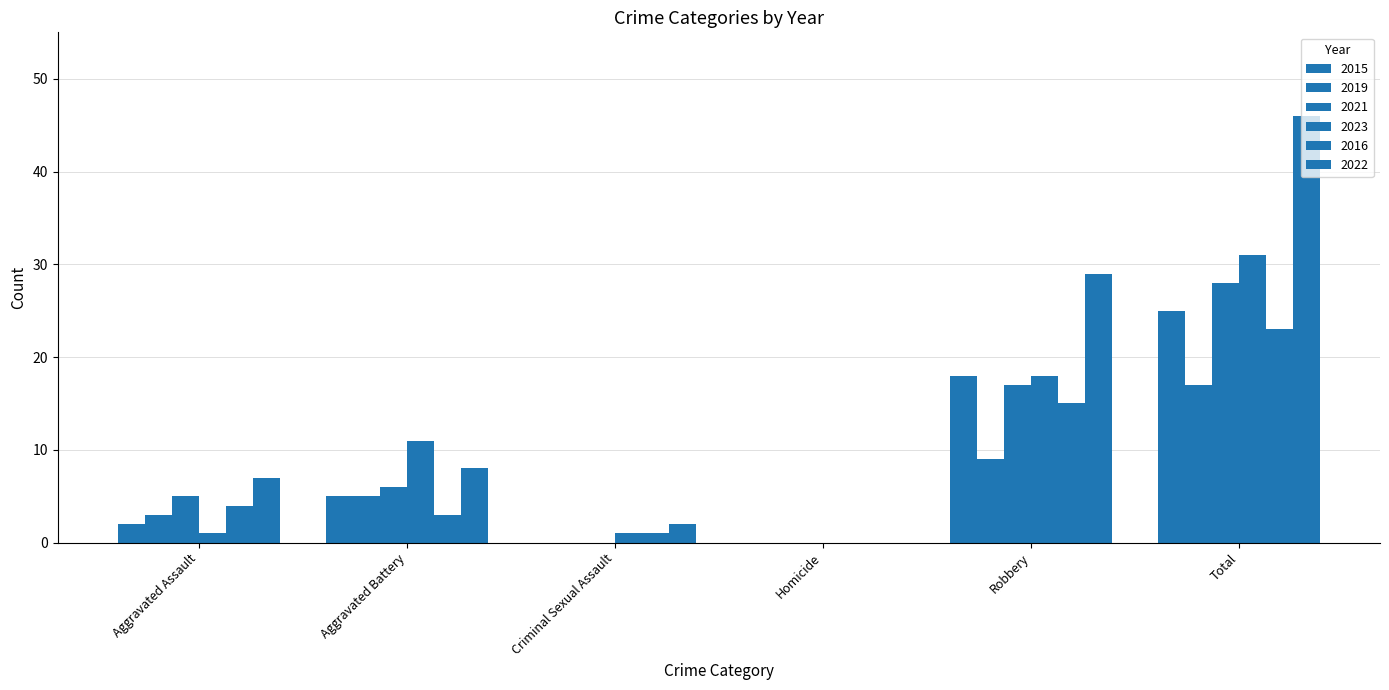

What is the greatest value displayed?

46